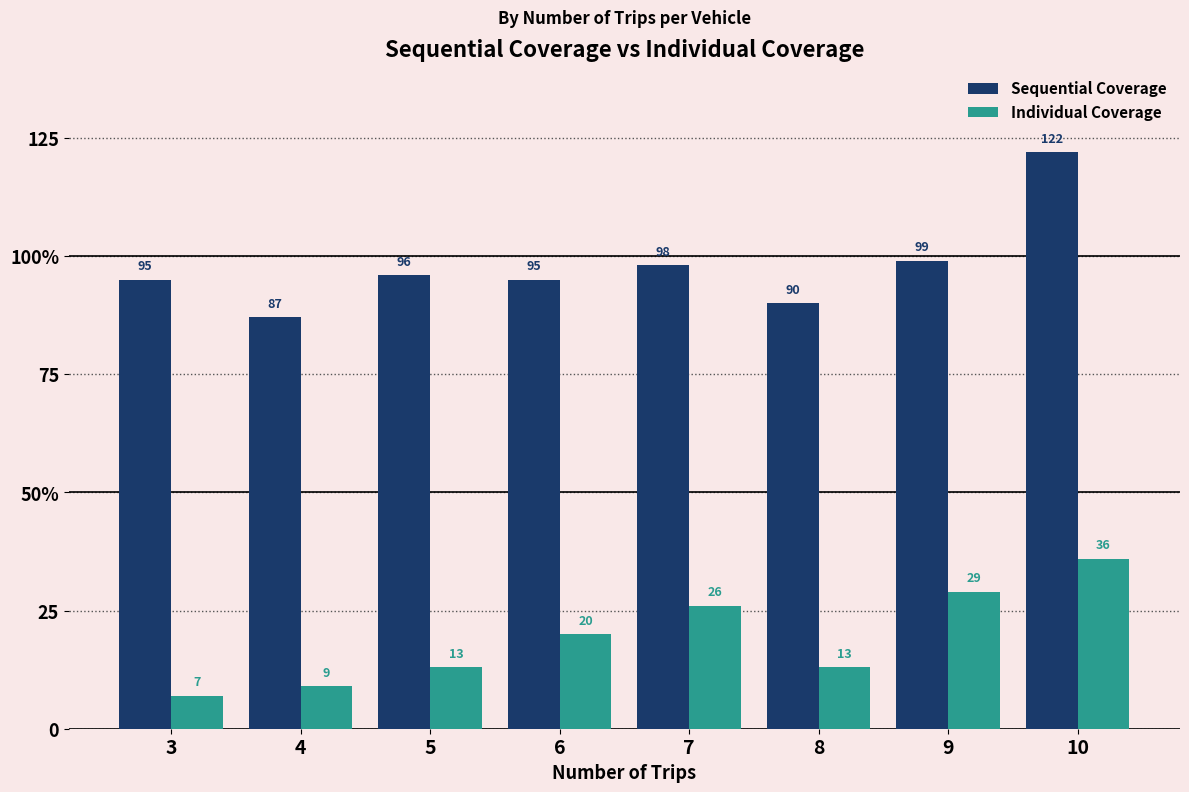

What is the average value of the Individual Coverage series?

19